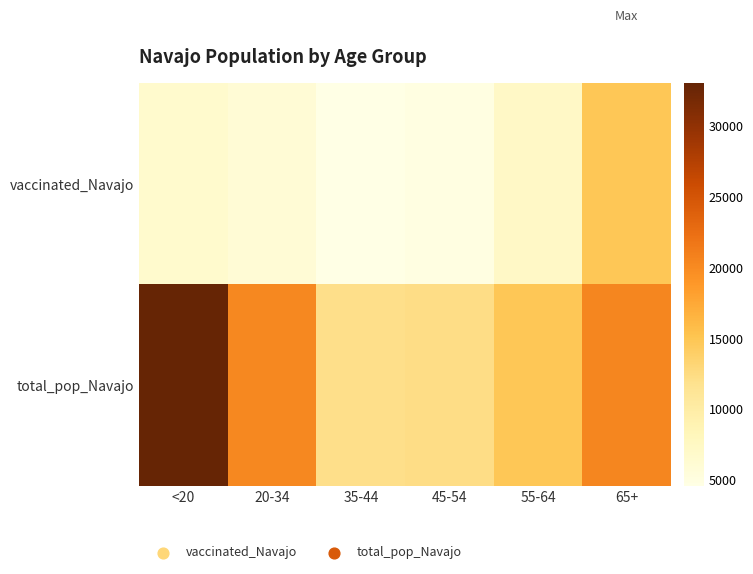

What is the smallest value displayed?

4574